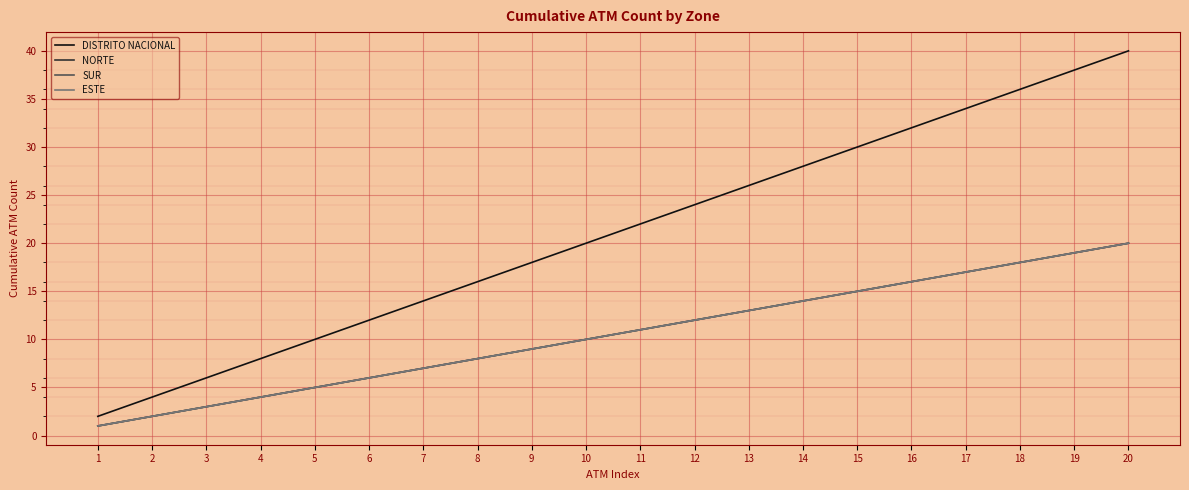

Is this an area chart (filled region under the line)?

No